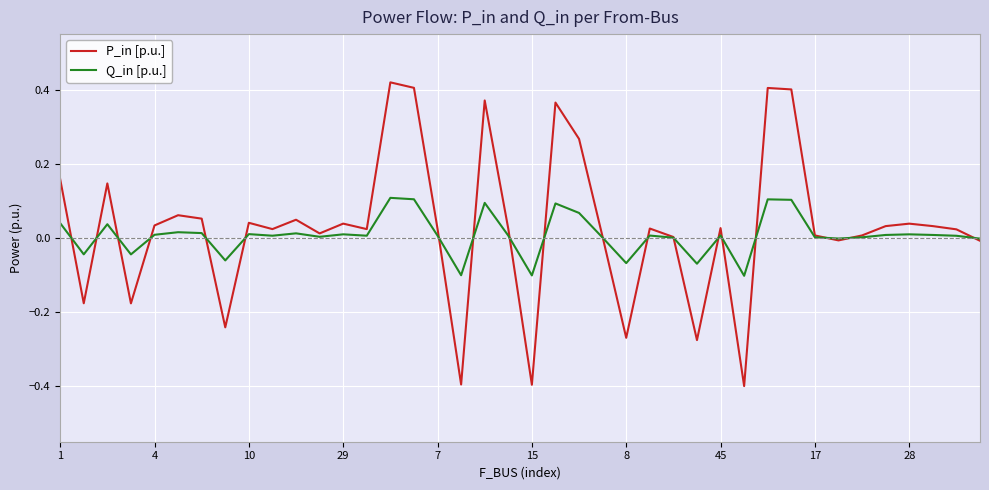

List the series in order of their peak value, highest first.

P_in [p.u.], Q_in [p.u.]